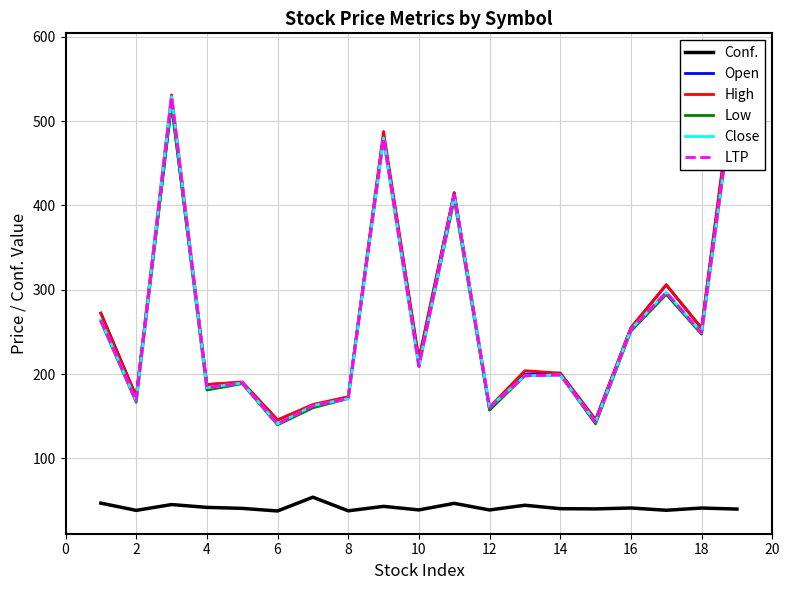

What is the maximum value for Conf.?

54.1